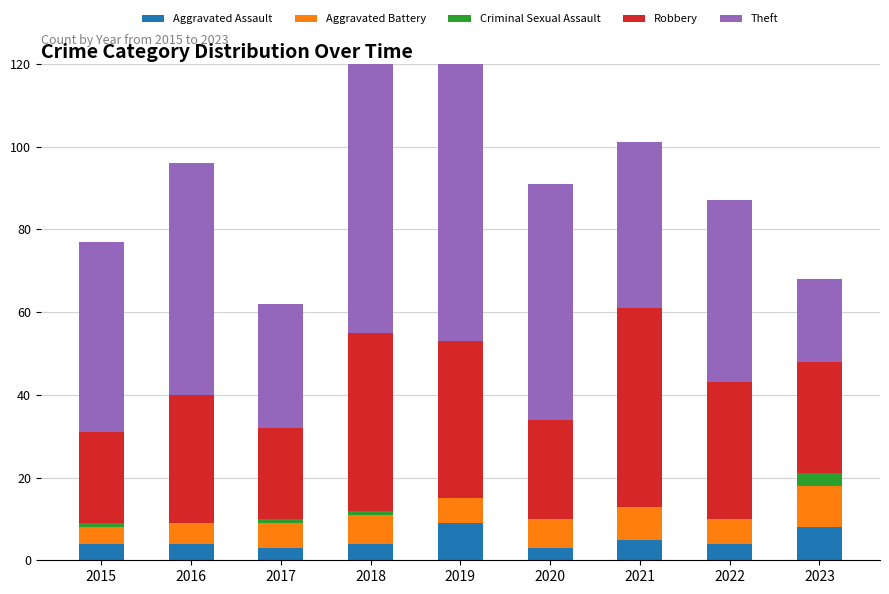

At how many categories does at least one series exceed 104?

1